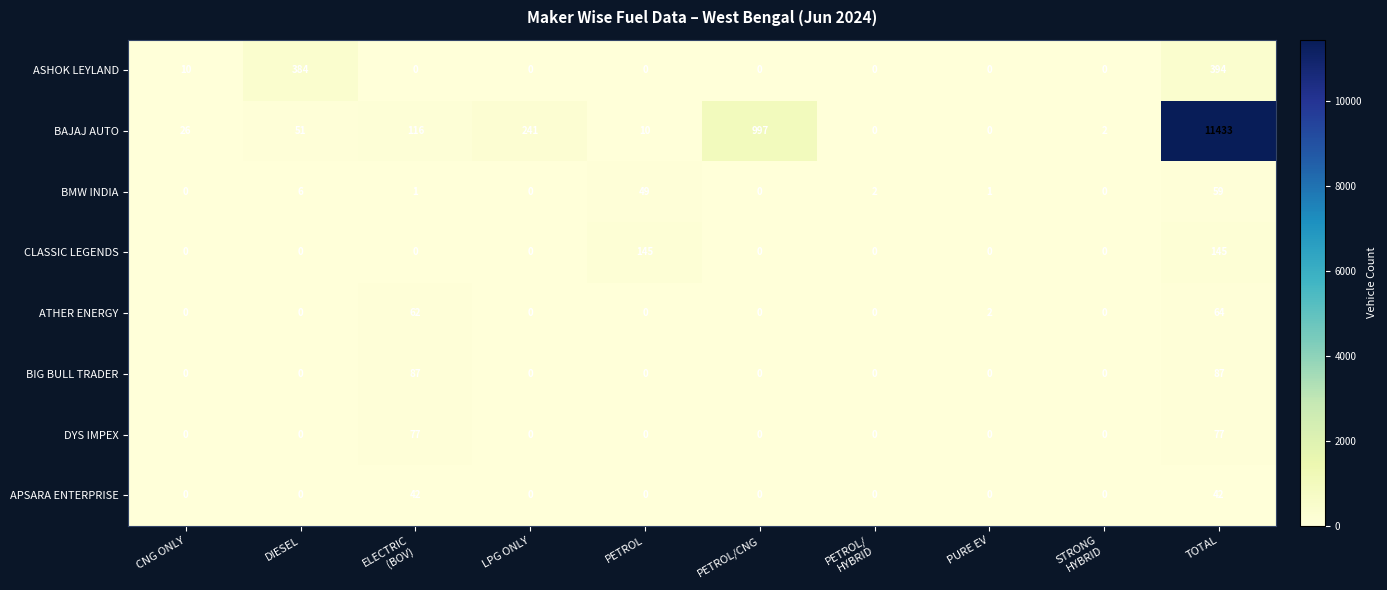

What is the difference between the highest and lowest values at PETROL/CNG?

997